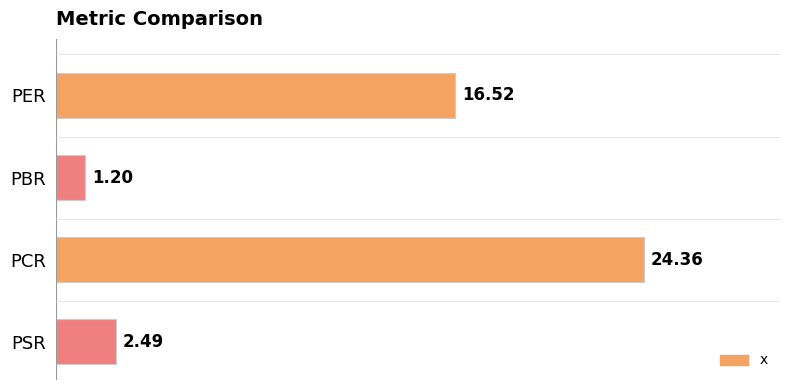

What is the label of the 2nd bar from the top?

PBR